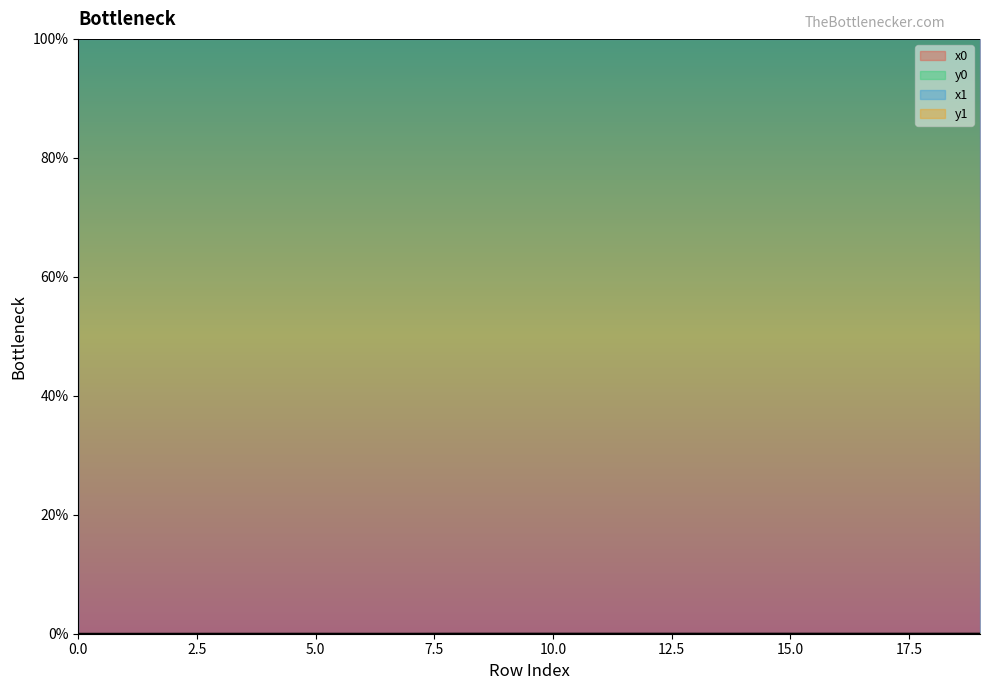

Rank the series by their maximum value, from lowest to highest.

y0, y1, x0, x1